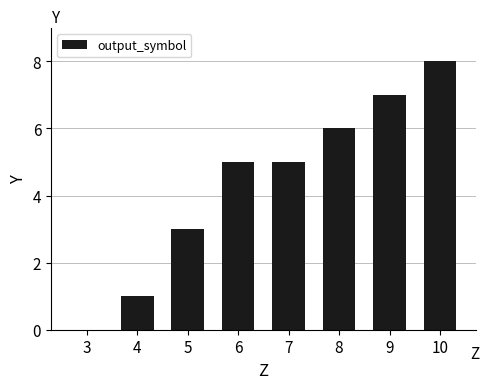

The chart shows a value of 3 at 9. True or false?

False